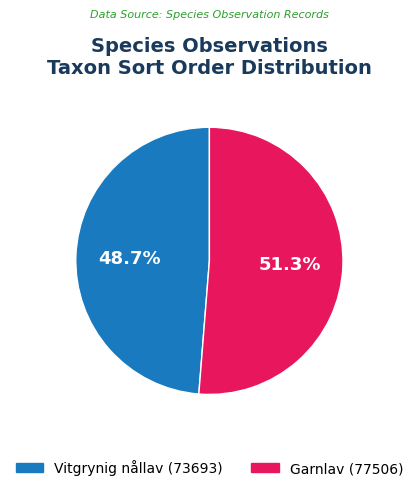

Is there any slice that represents more than half of the pie?

Yes